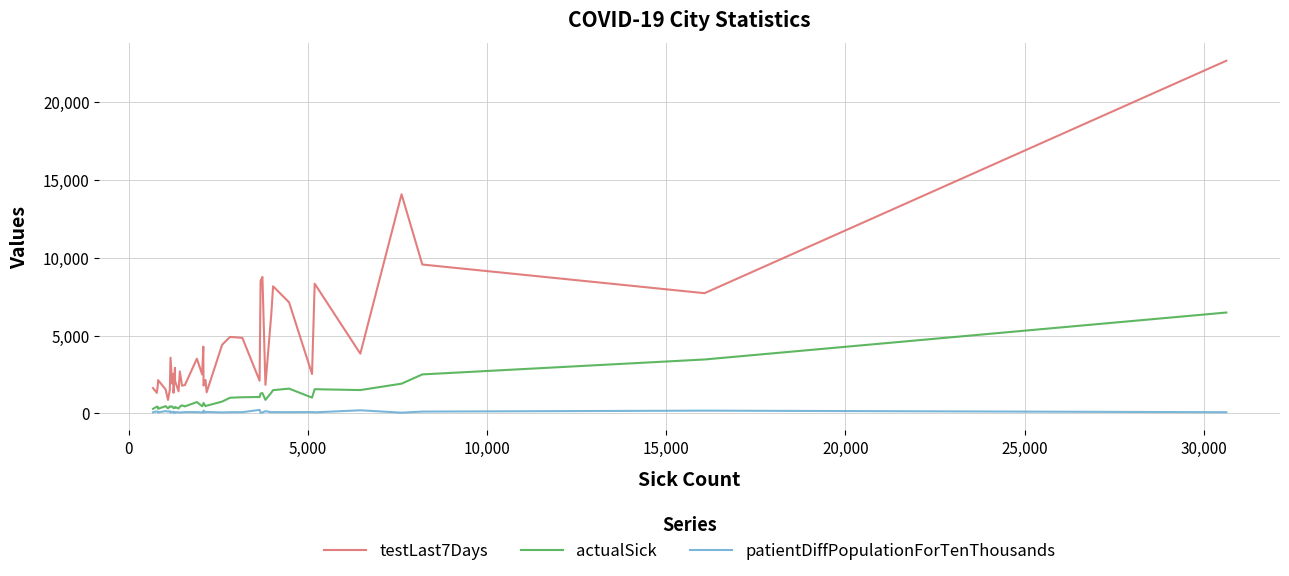

List the series in order of their overall mean, lowest first.

patientDiffPopulationForTenThousands, actualSick, testLast7Days